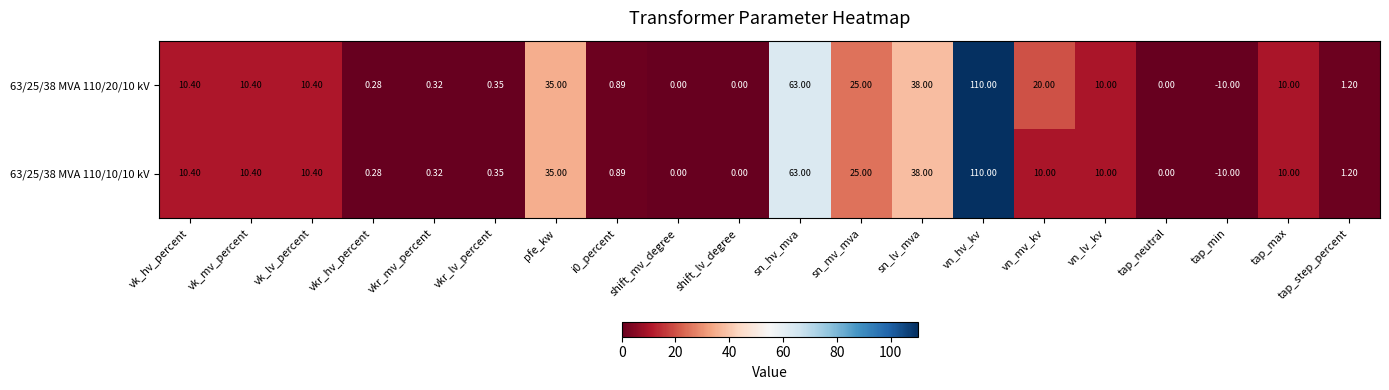

How many distinct data groups are displayed?

2